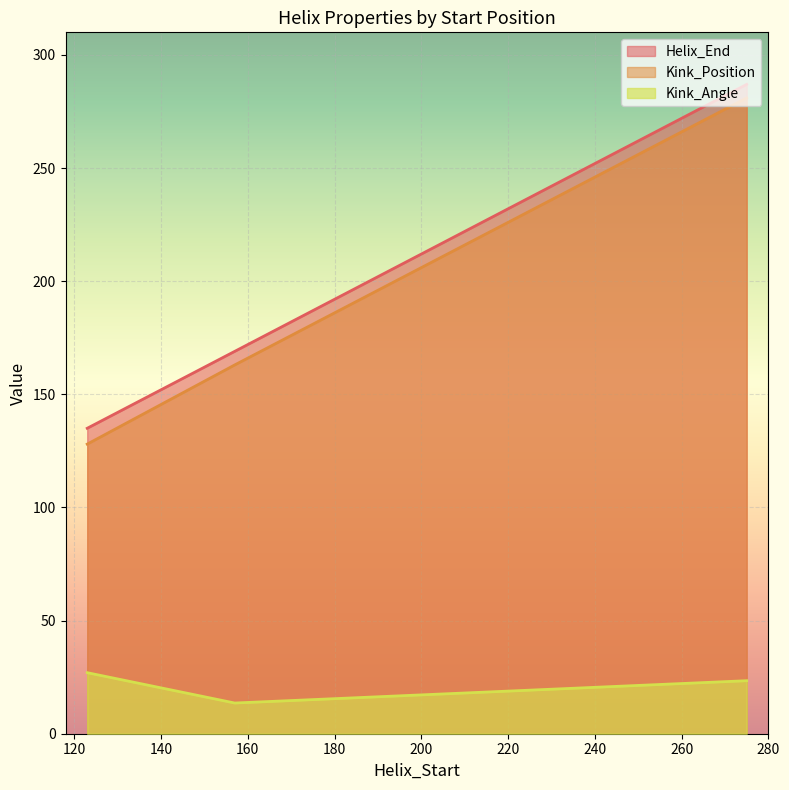

True or false: Kink_Angle has a value of 33.2 at 275.

False